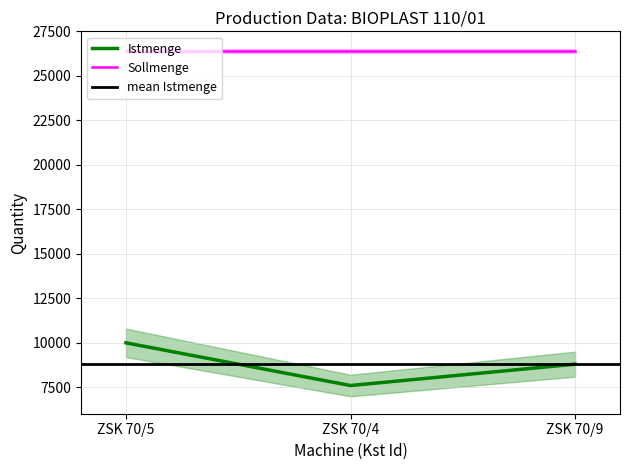

Is it true that the value at ZSK 70/5 is 3178?

False